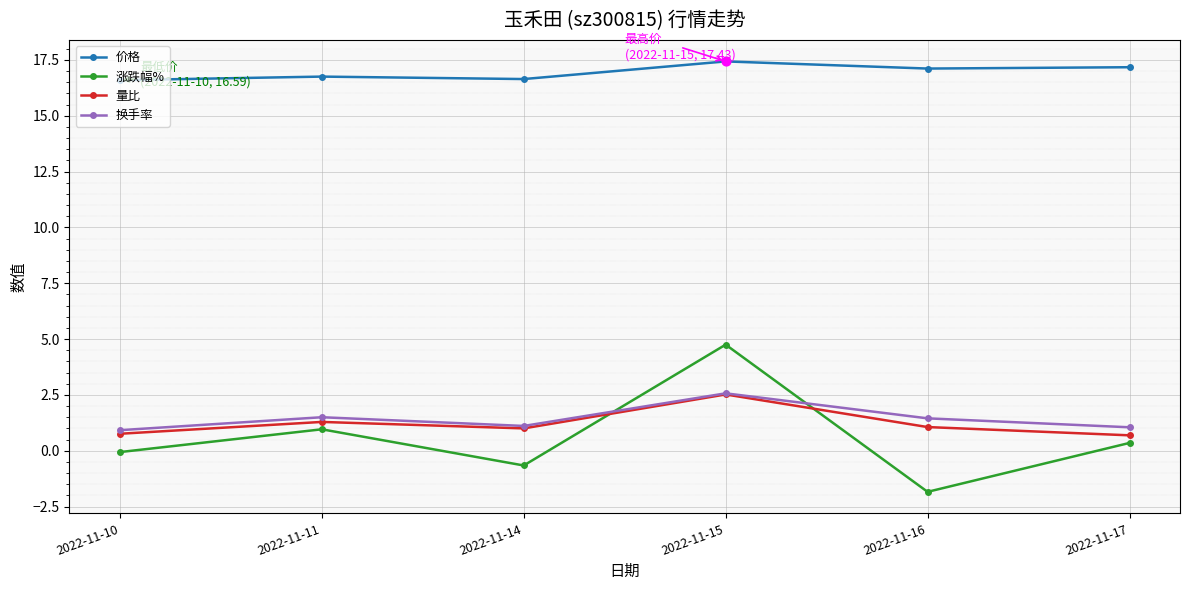

Which series has the largest range (max minus min)?

涨跌幅%